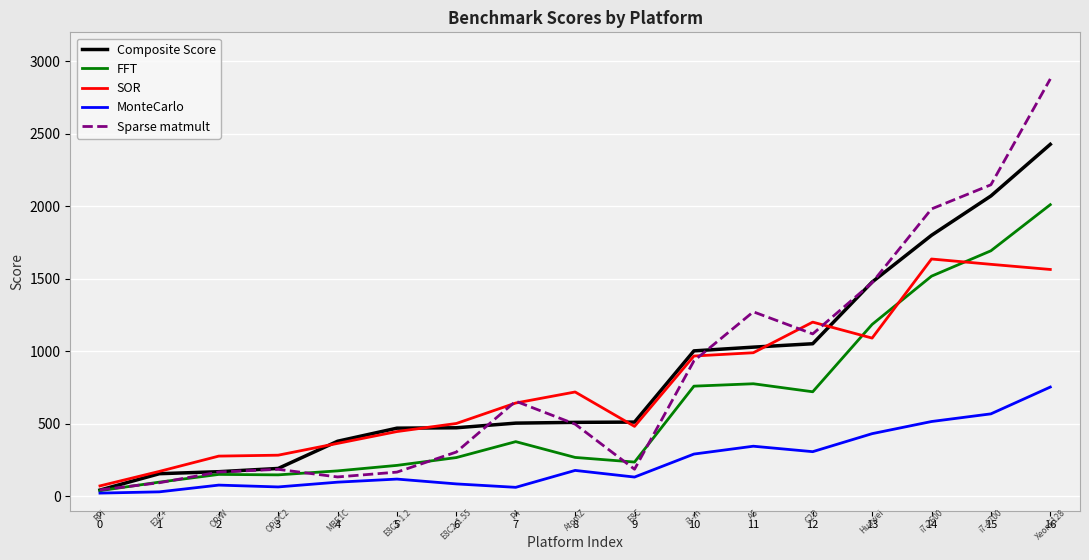

At which category is the sum across all series the highest?

16